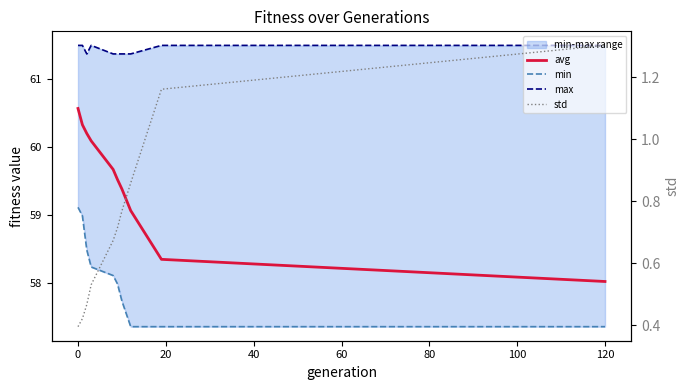

What is the label of the 7th point from the right?

40